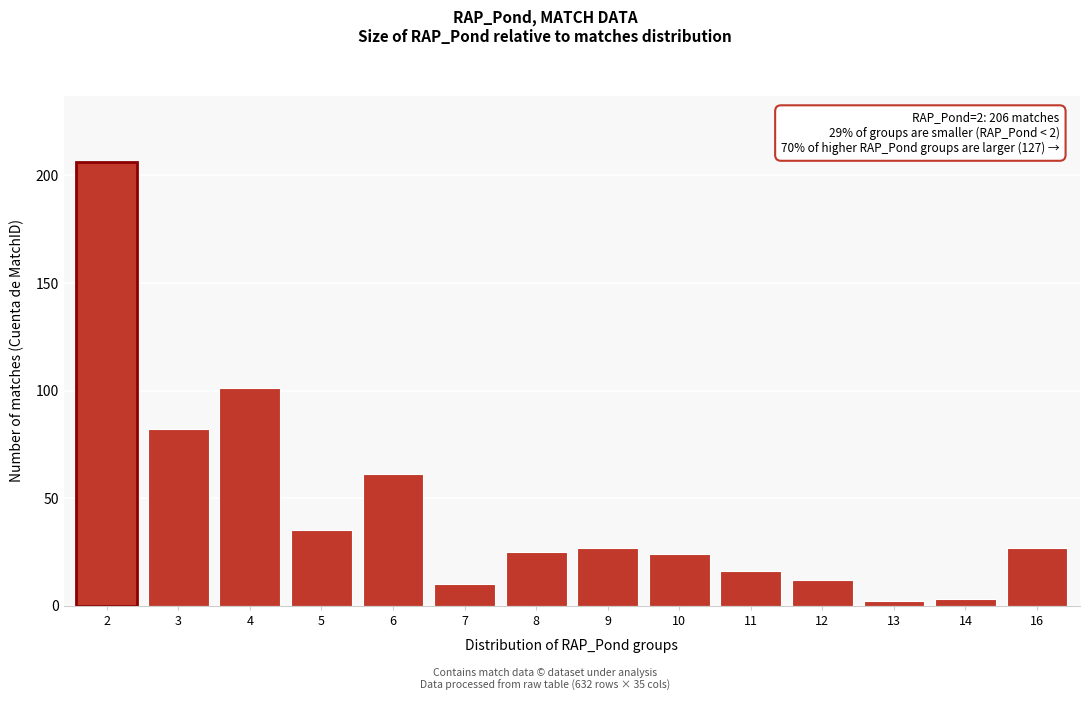

Reading left to right, transcribe all the data shown in this chart.

2=206	3=82	4=101	5=35	6=61	7=10	8=25	9=27	10=24	11=16	12=12	13=2	14=3	16=27